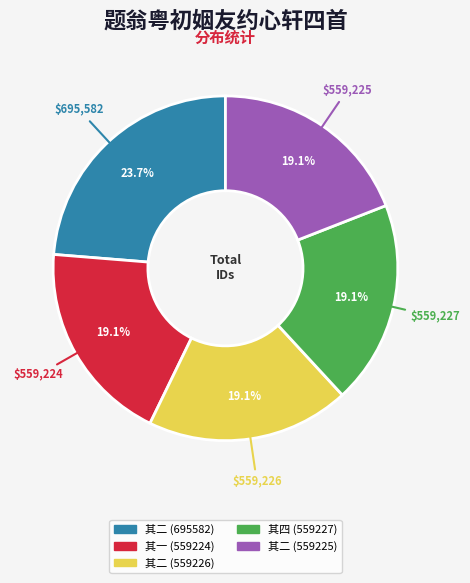

Is there any slice that represents more than half of the pie?

No